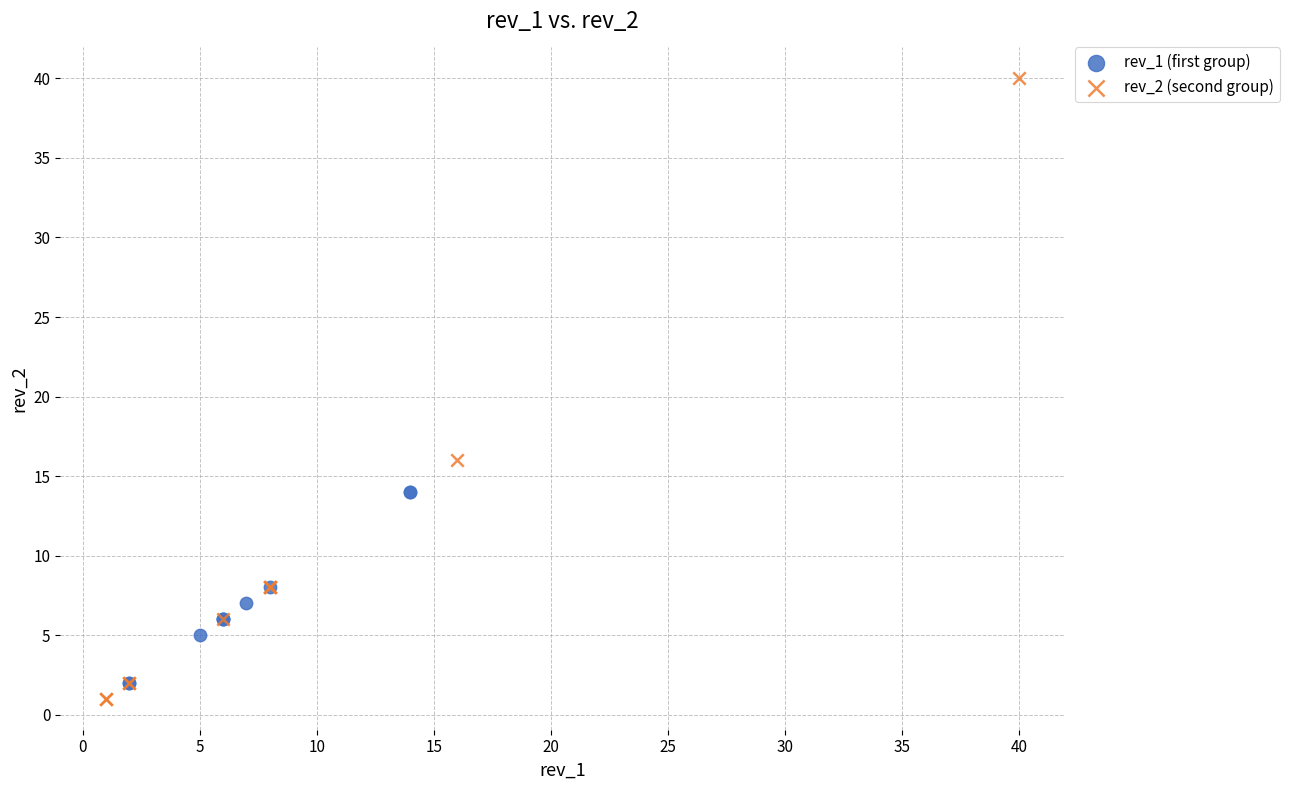

Which series reaches the maximum Y coordinate?

rev_2 (second group)